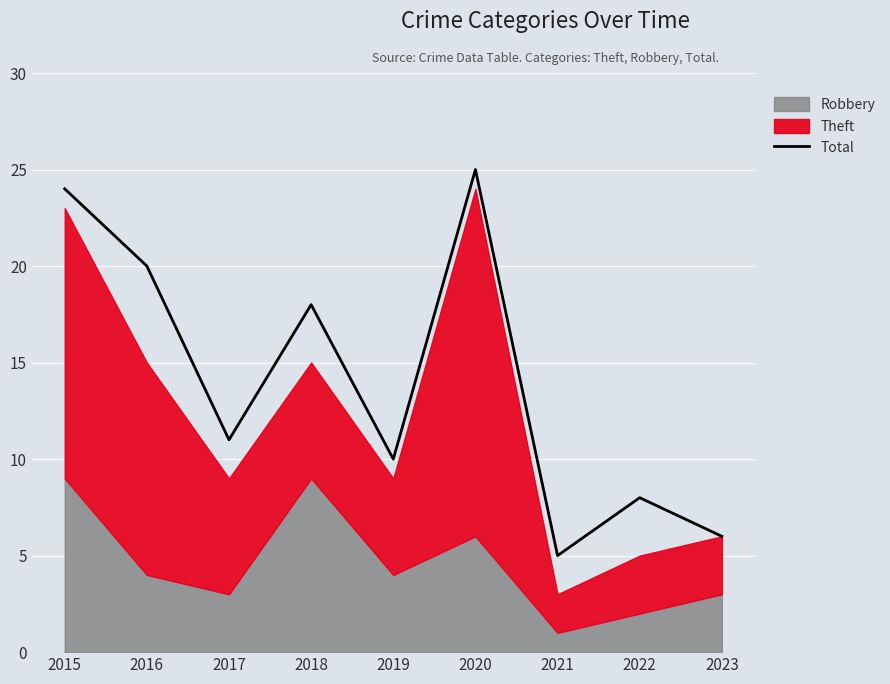

How many data points are above 11?

4